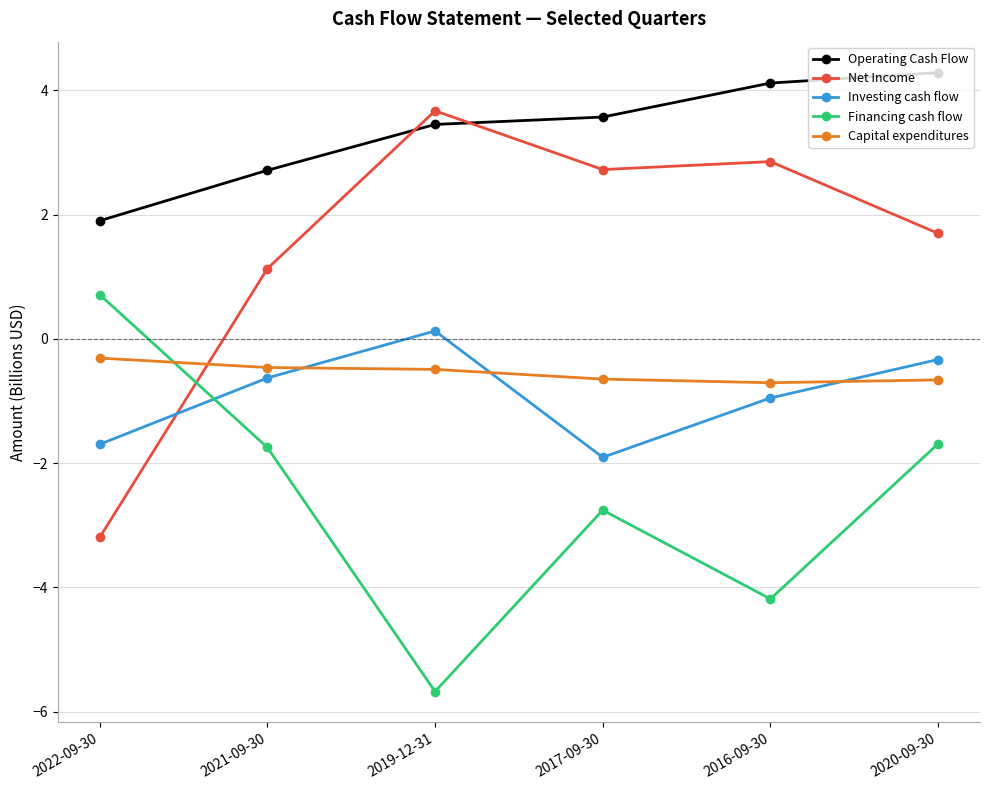

True or false: Operating Cash Flow has a value of 5.6 at 2019-12-31.

False